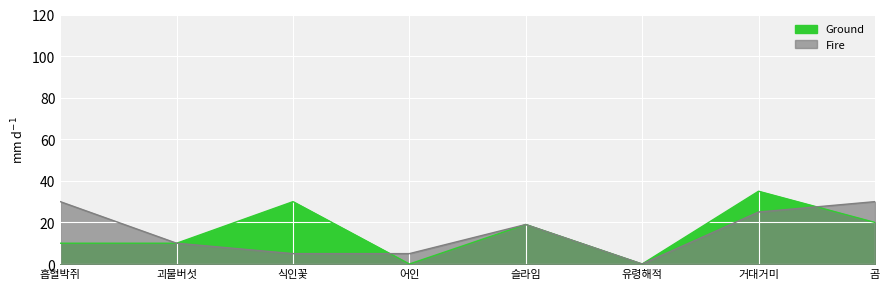

Where is Ground nearest to the value 17?

슬라임